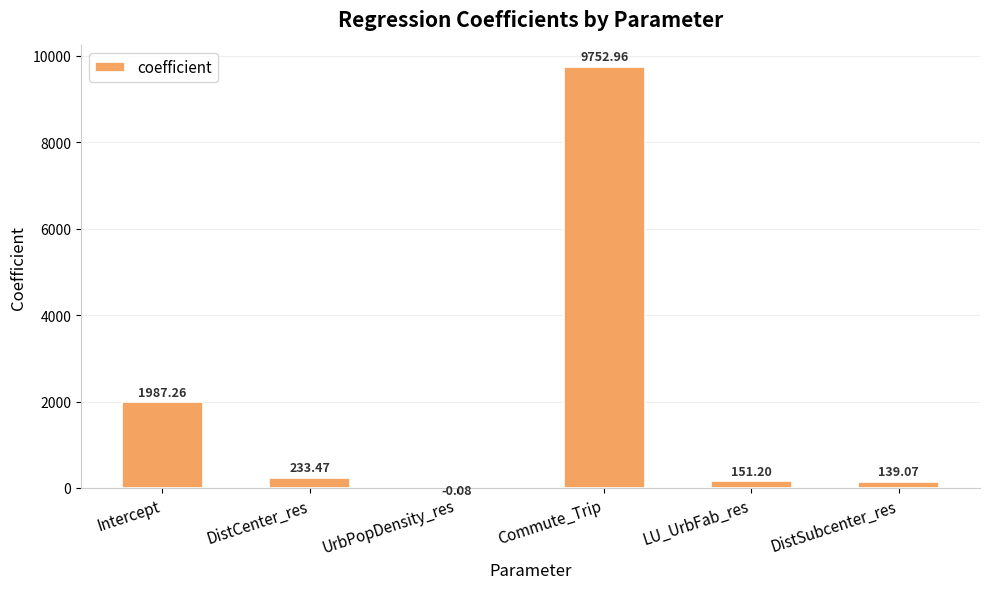

What is the difference between the values at Intercept and DistSubcenter_res?

1848.2